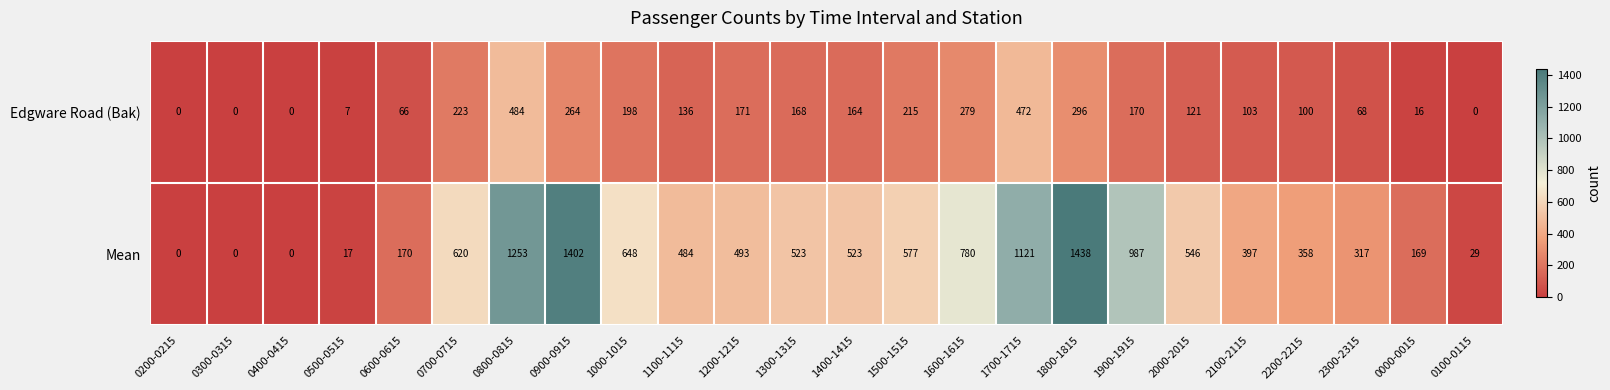

Rank the series by their maximum value, from lowest to highest.

Edgware Road (Bak), Mean